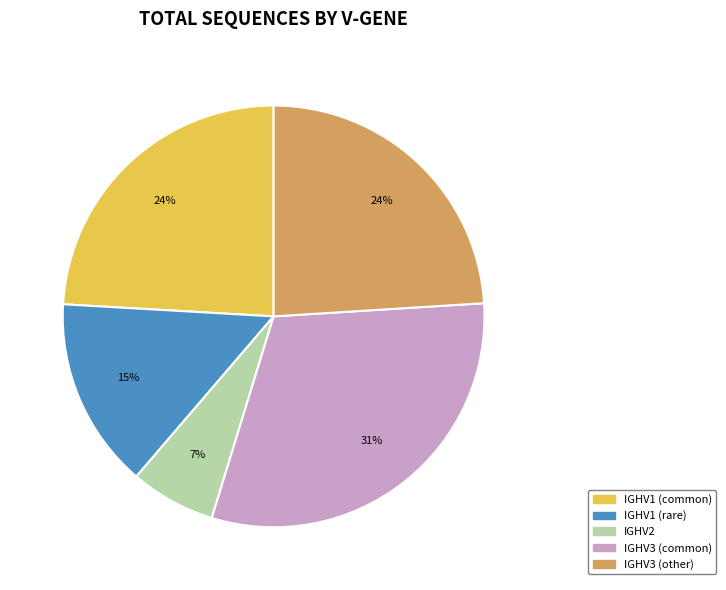

Does any single category account for the majority?

No